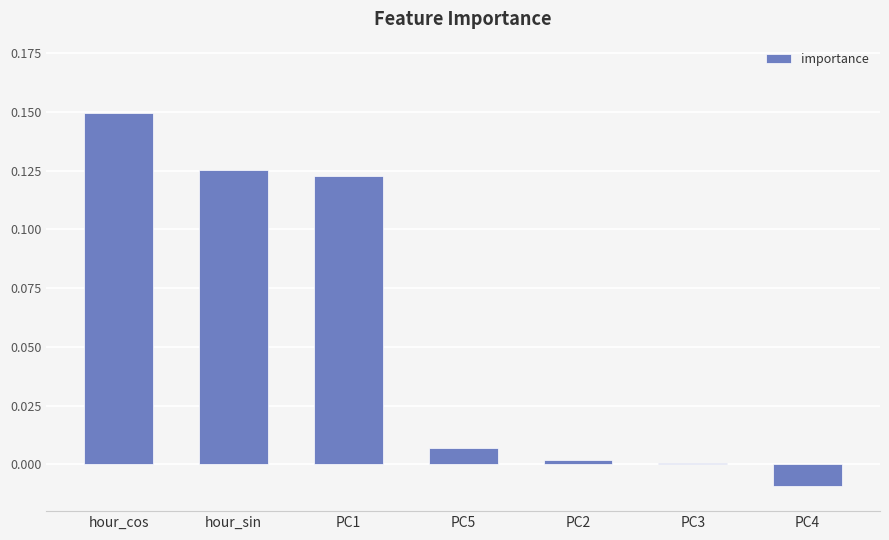

Count the number of data series in this chart.

1